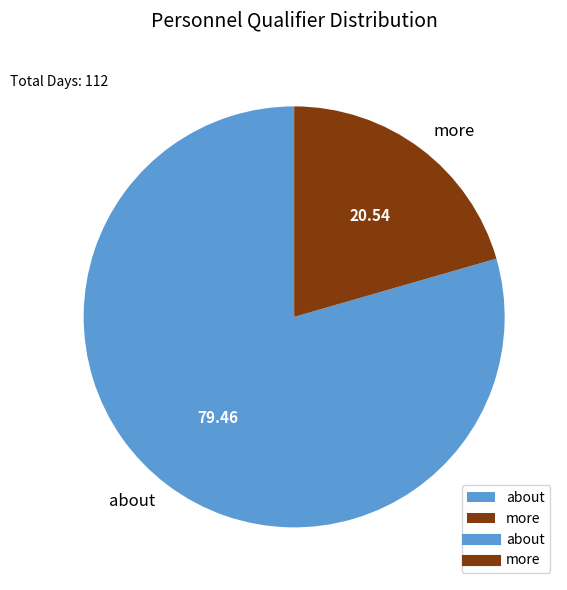

Does more account for over 50% of the chart?

No